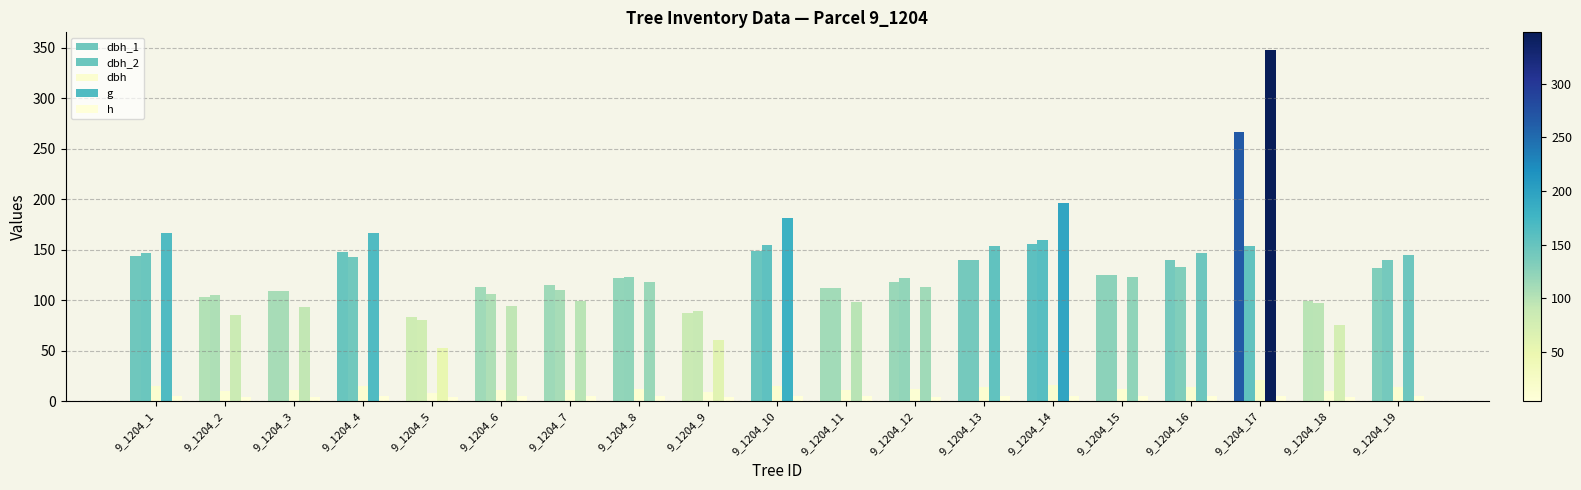

How many groups of bars are there?

19